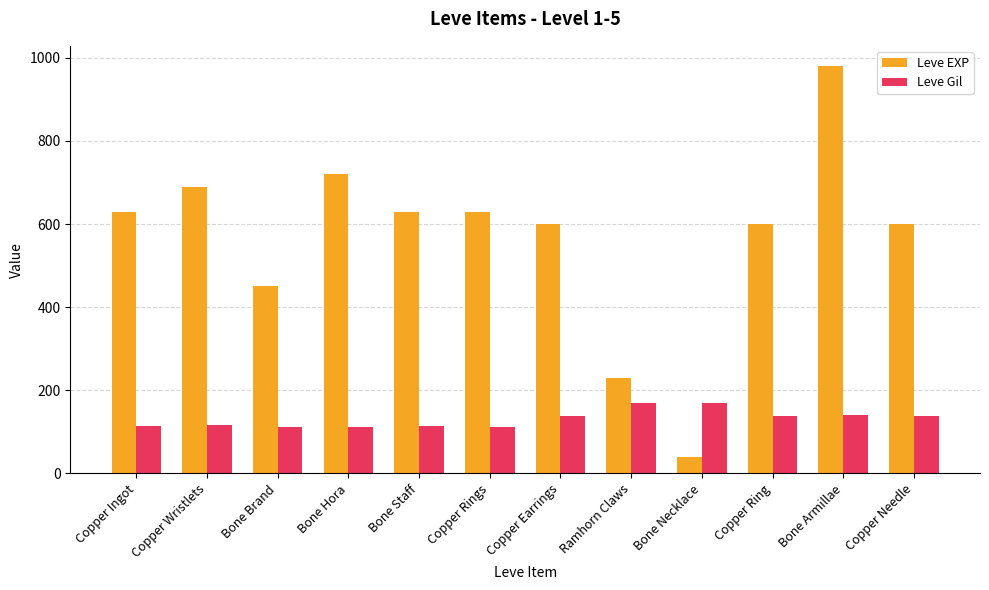

Read the Leve Gil value at Copper Needle, to the nearest 5.

140